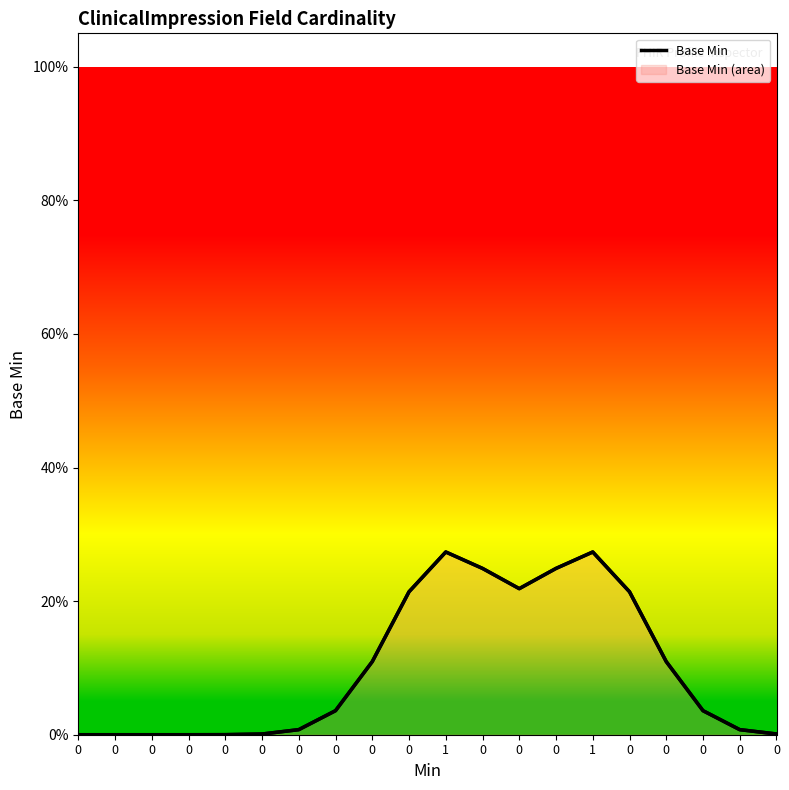

True or false: there are more than 2 points higher than both neighbors.

False